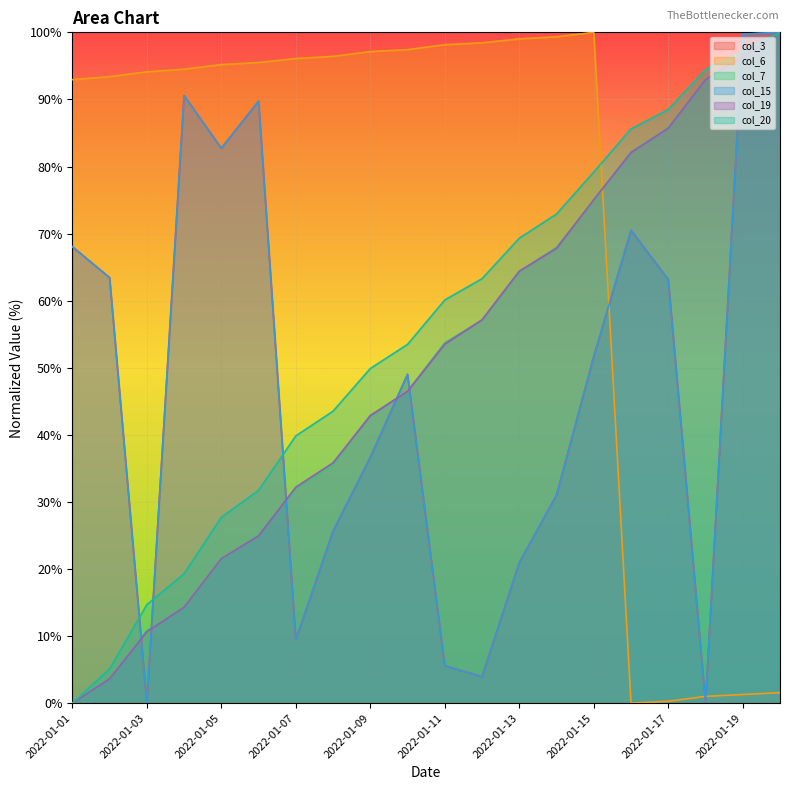

Which series has the largest total across all categories?

col_6